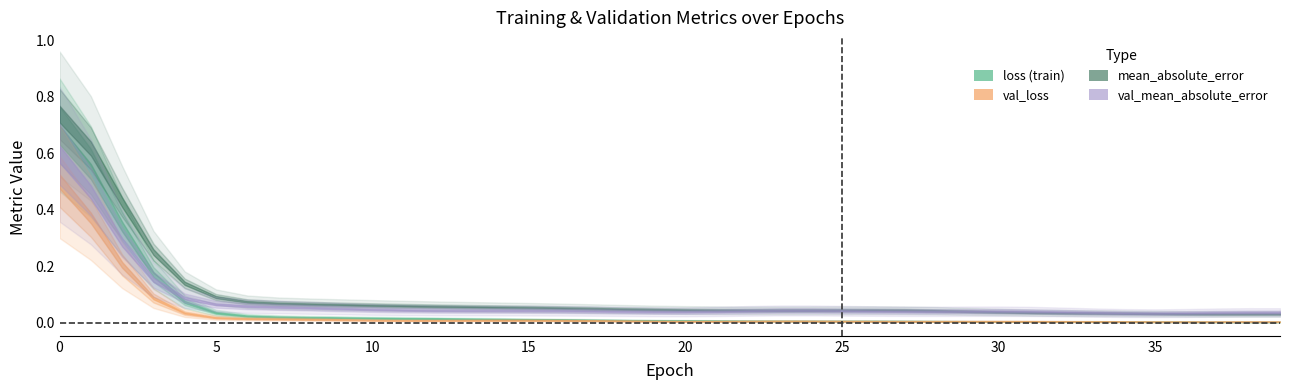

The val_mean_absolute_error series shows 0.0 at 37. True or false?

True